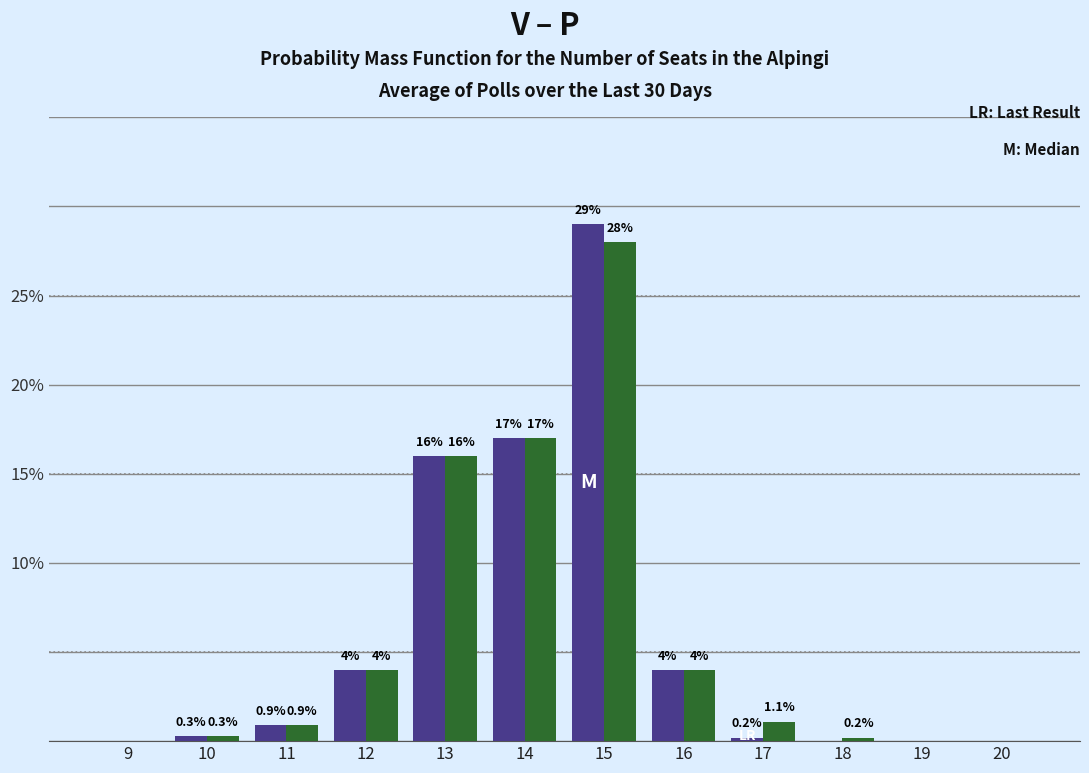

At which category does the chart reach its peak across all series?

15